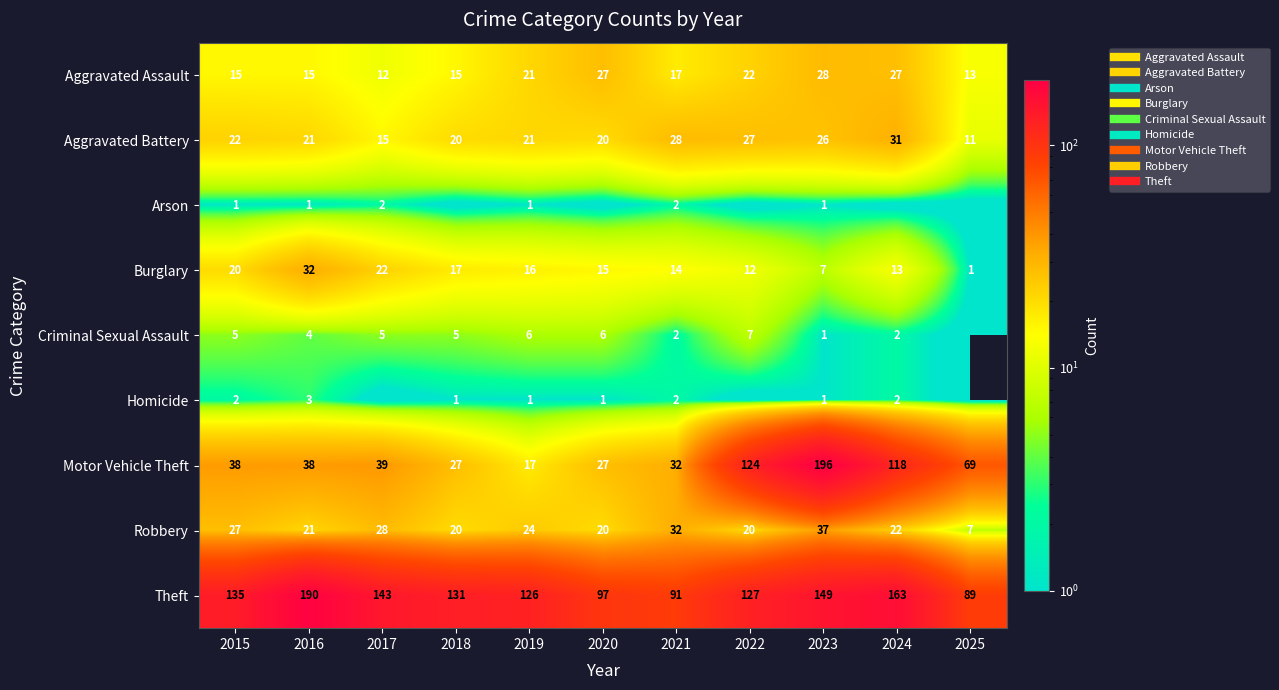

What is the maximum value for Arson?

2